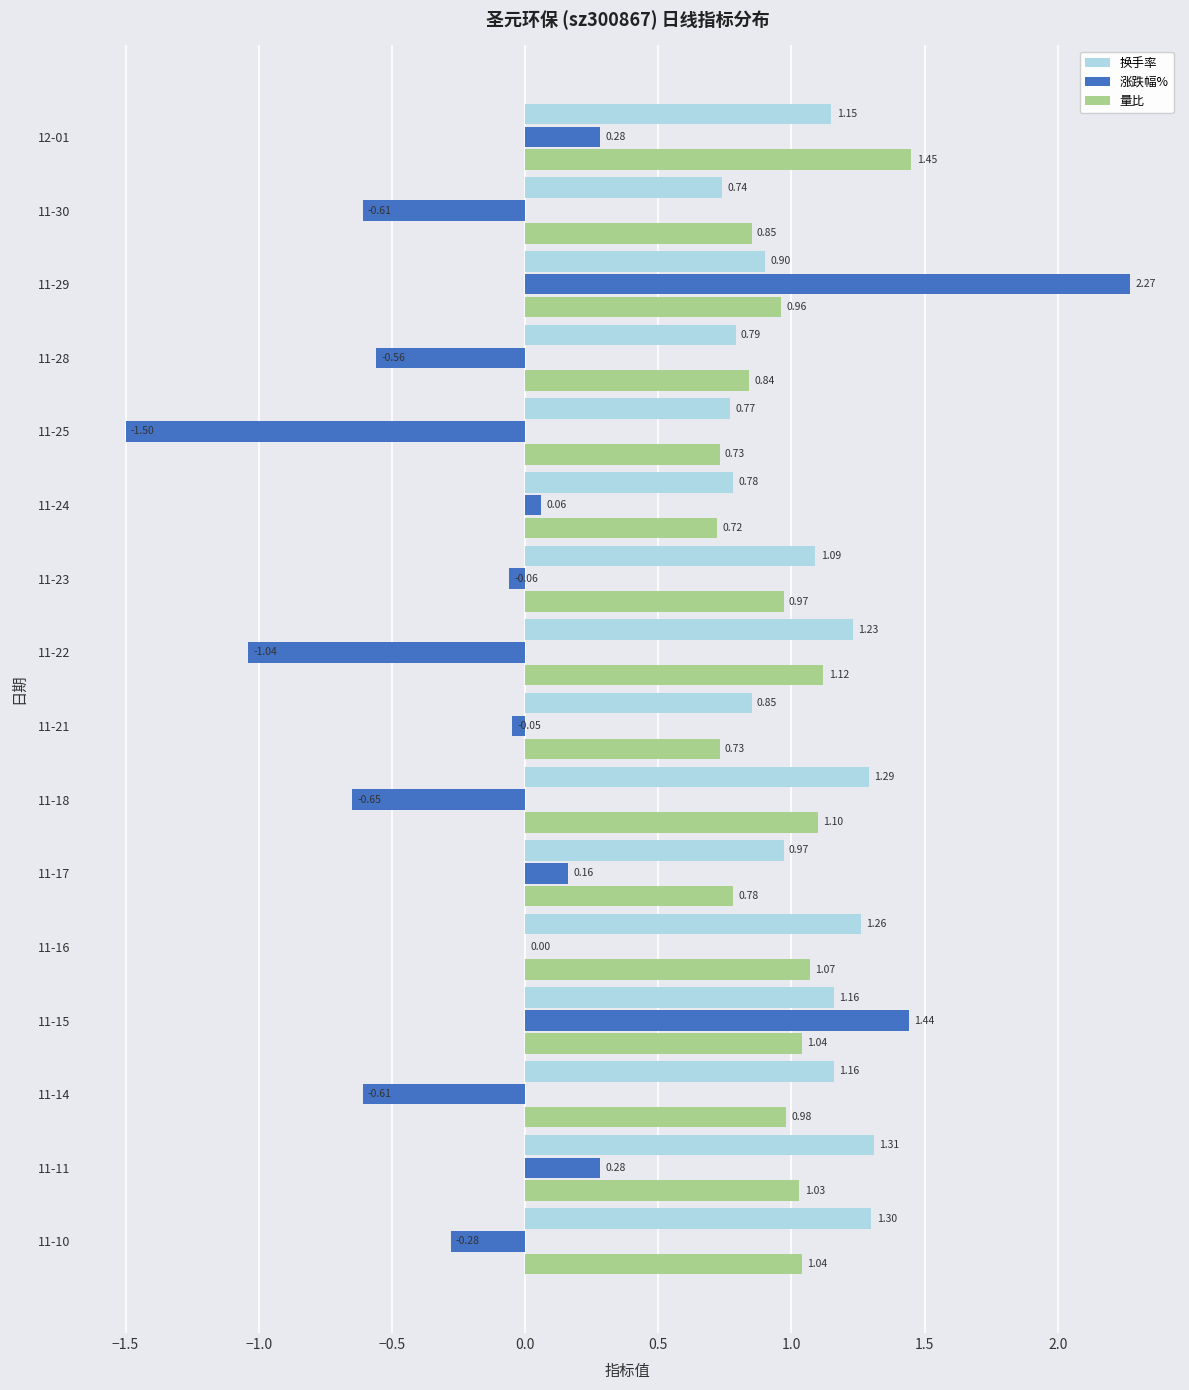

What are all the series names shown in the legend?

换手率, 涨跌幅%, 量比